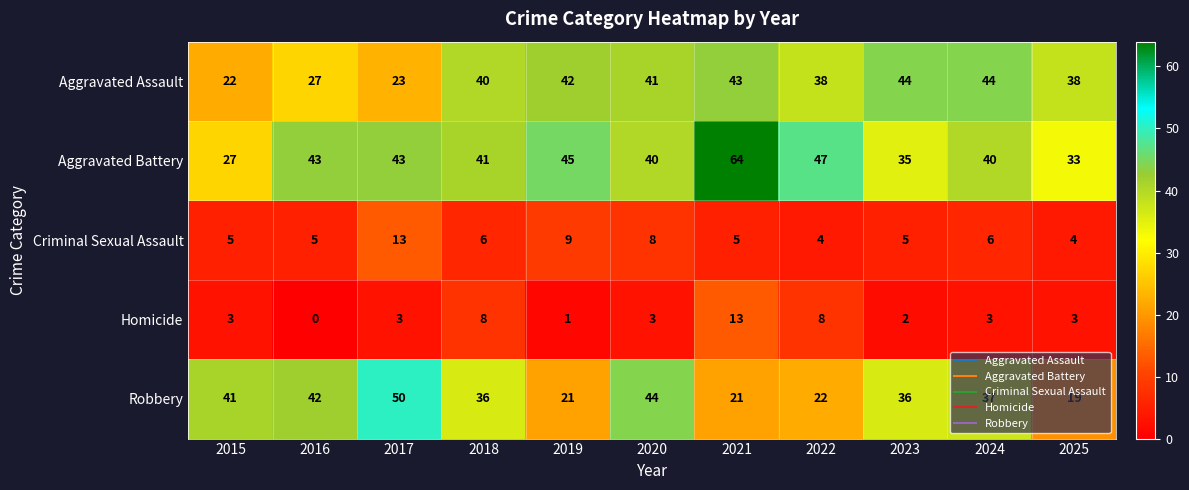

The value of Aggravated Battery at 2021 is 64. True or false?

True